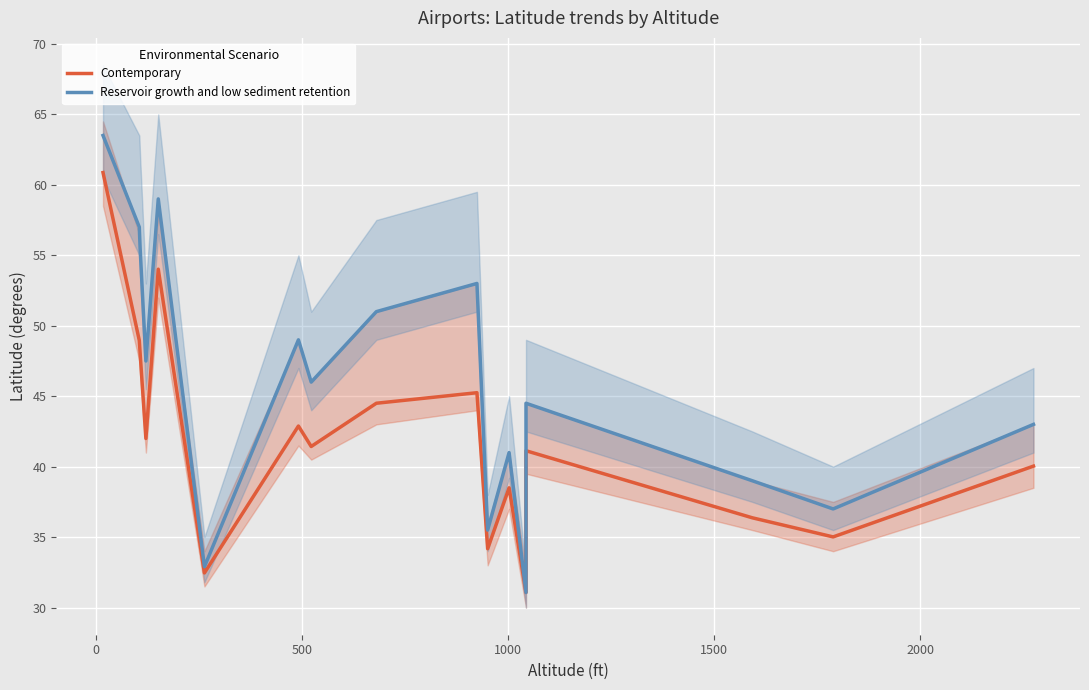

How many values in the Reservoir growth and low sediment retention series are below 46?

8